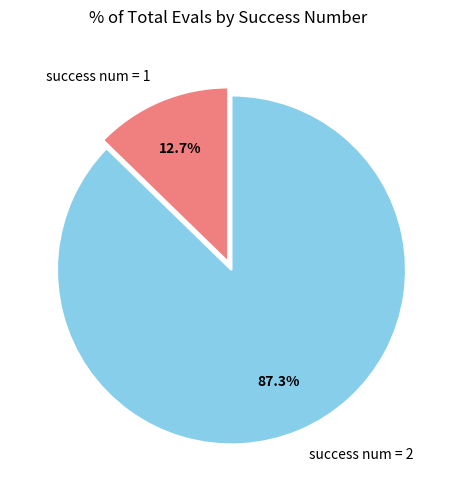

To the nearest percent, what portion does success num = 2 represent?

87%